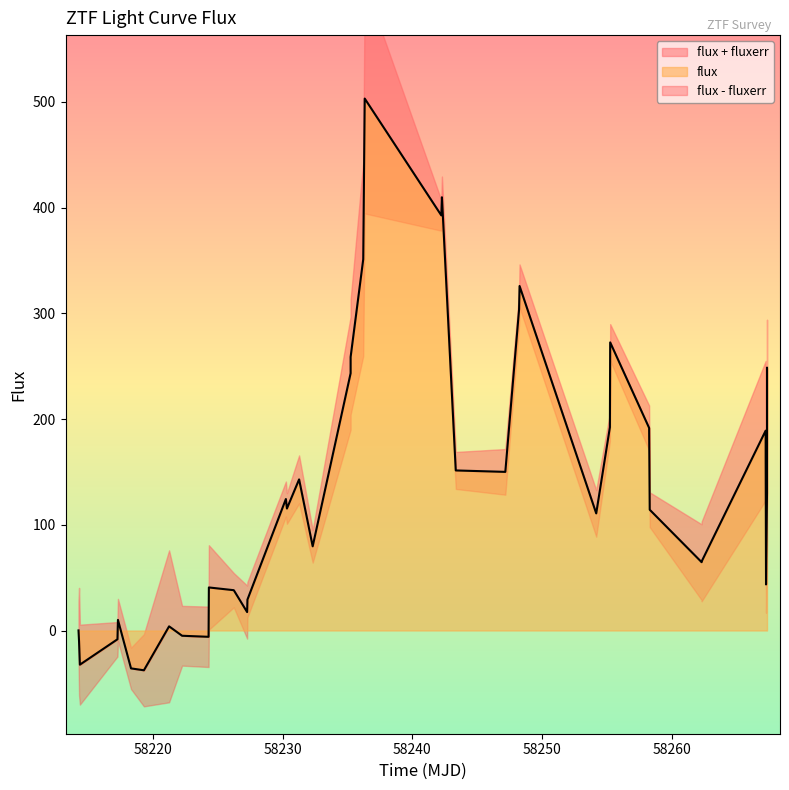

Reading left to right, extract all data points from this chart.

0.1	-10.5	-32.3	-8.3	10.0	-35.8	-37.6	3.9	-5.0	-6.0	40.7	38.1	17.4	29.2	124.3	115.4	142.9	79.6	243.3	258.6	351.1	503.1	392.6	409.7	151.4	150.0	303.6	325.8	110.8	192.2	272.5	191.6	114.2	64.6	65.3	189.0	163.5	43.6	130.1	248.4